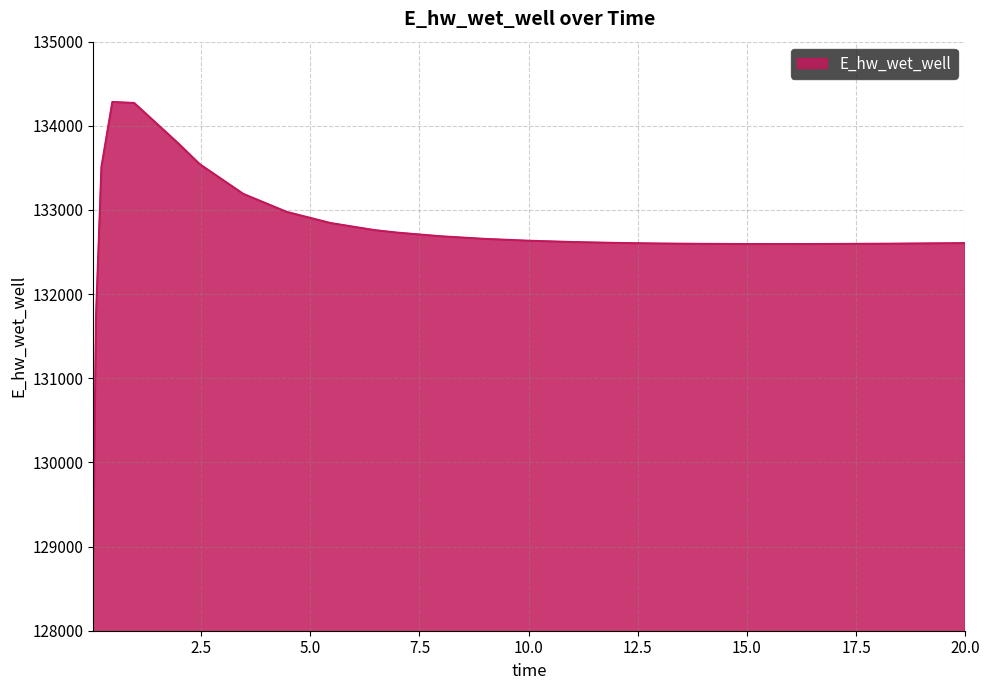

What is the difference between the maximum and minimum values?

5341.2